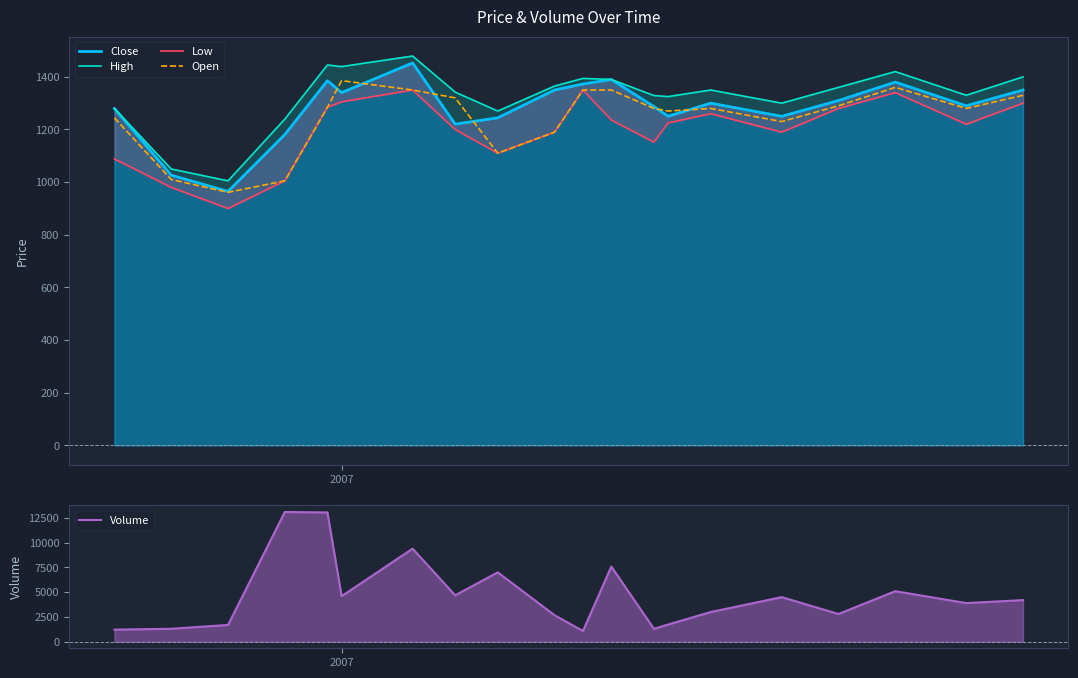

True or false: Close and Low cross at least once.

False